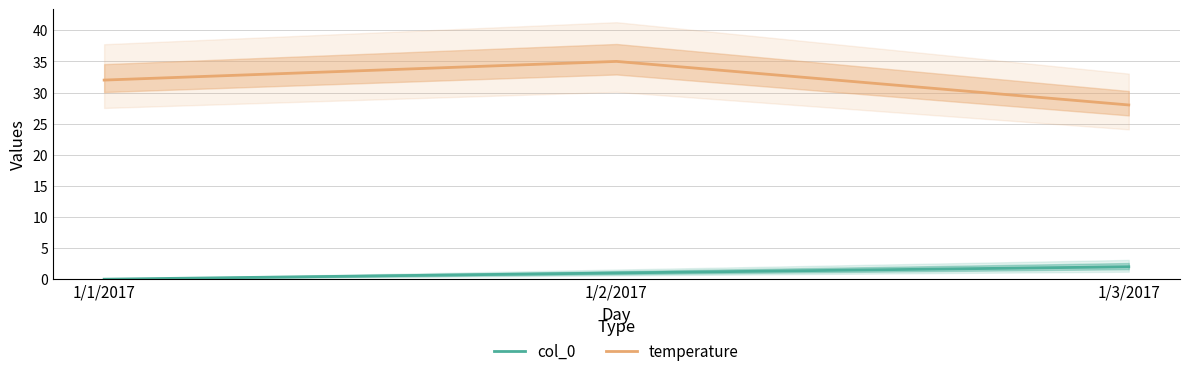

Is the value of temperature at 1/3/2017 greater than the value of col_0 at 1/3/2017?

Yes